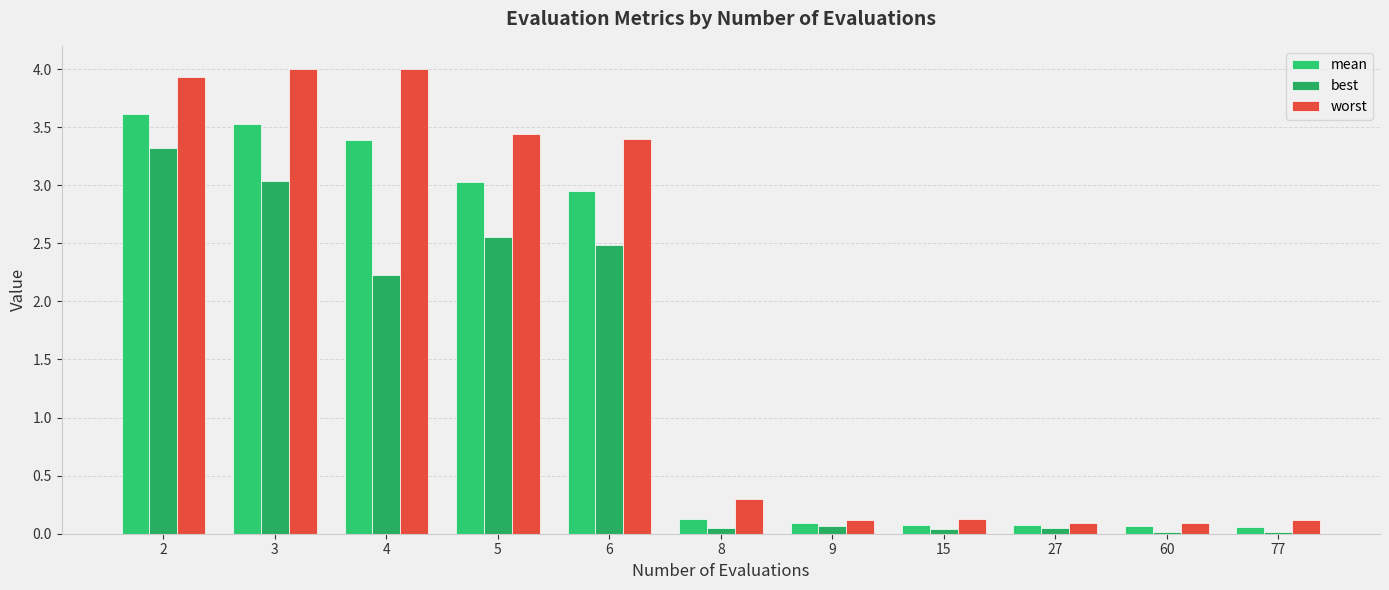

What is the difference between the highest and lowest values at 60?

0.1